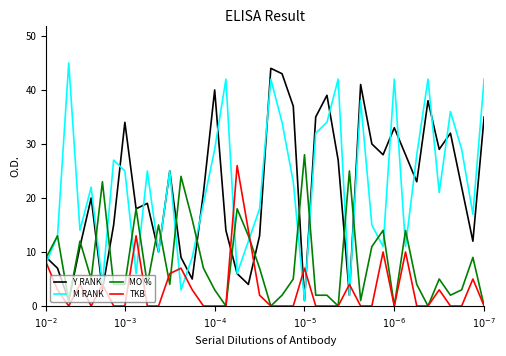

True or false: Y RANK and TKB cross at least once.

True